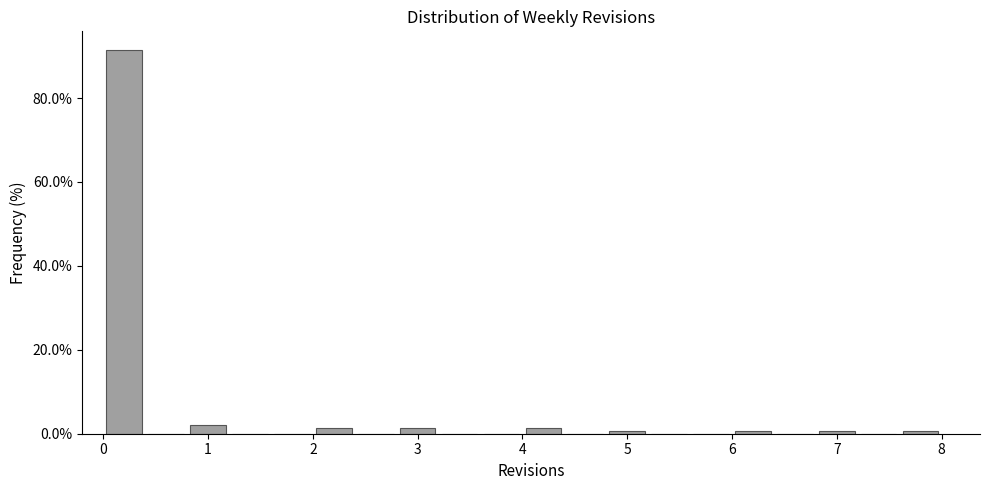

Reading left to right, list every bar in this chart as the range it spans on the x-axis followed by its height. The values are not printed on the chart, so give them approximately, as read against the axis.

0.0 to 0.4: 92
0.4 to 0.8: 0
0.8 to 1.2: 2
1.2 to 1.6: 0
1.6 to 2.0: 0
2.0 to 2.4: under 2
2.4 to 2.8: 0
2.8 to 3.2: under 2
3.2 to 3.6: 0
3.6 to 4.0: 0
4.0 to 4.4: under 2
4.4 to 4.8: 0
4.8 to 5.2: under 2
5.2 to 5.6: 0
5.6 to 6.0: 0
6.0 to 6.4: under 2
6.4 to 6.8: 0
6.8 to 7.2: under 2
7.2 to 7.6: 0
7.6 to 8.0: under 2